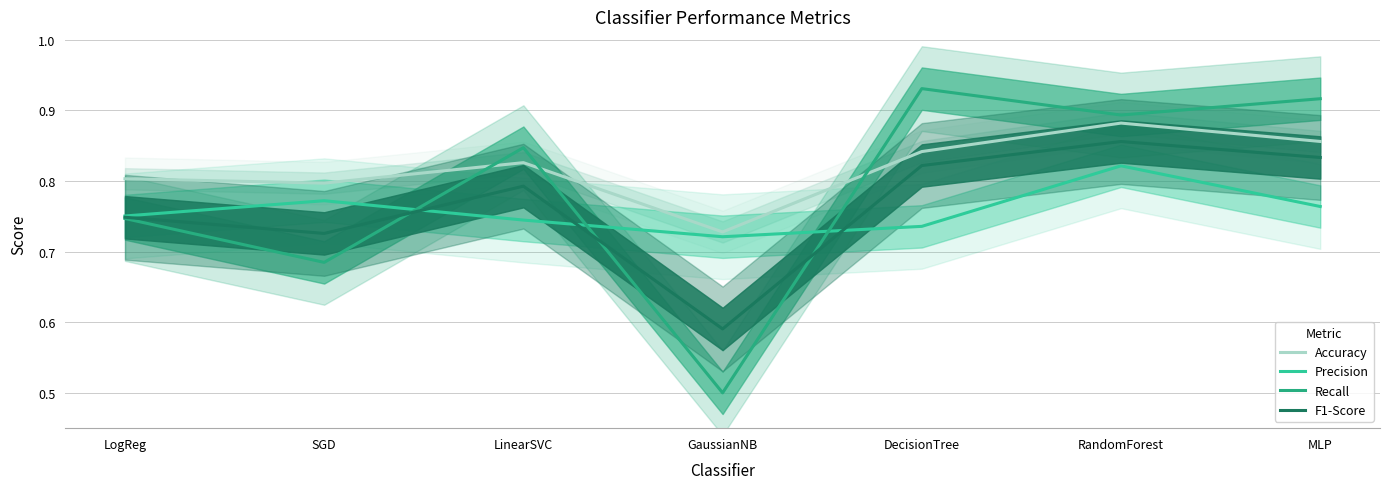

Between DecisionTree and LinearSVC, which is larger?

DecisionTree